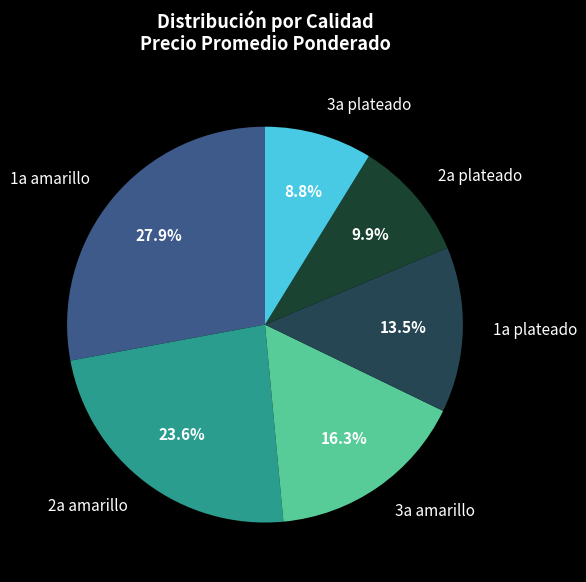

How many slices are in this pie chart?

6